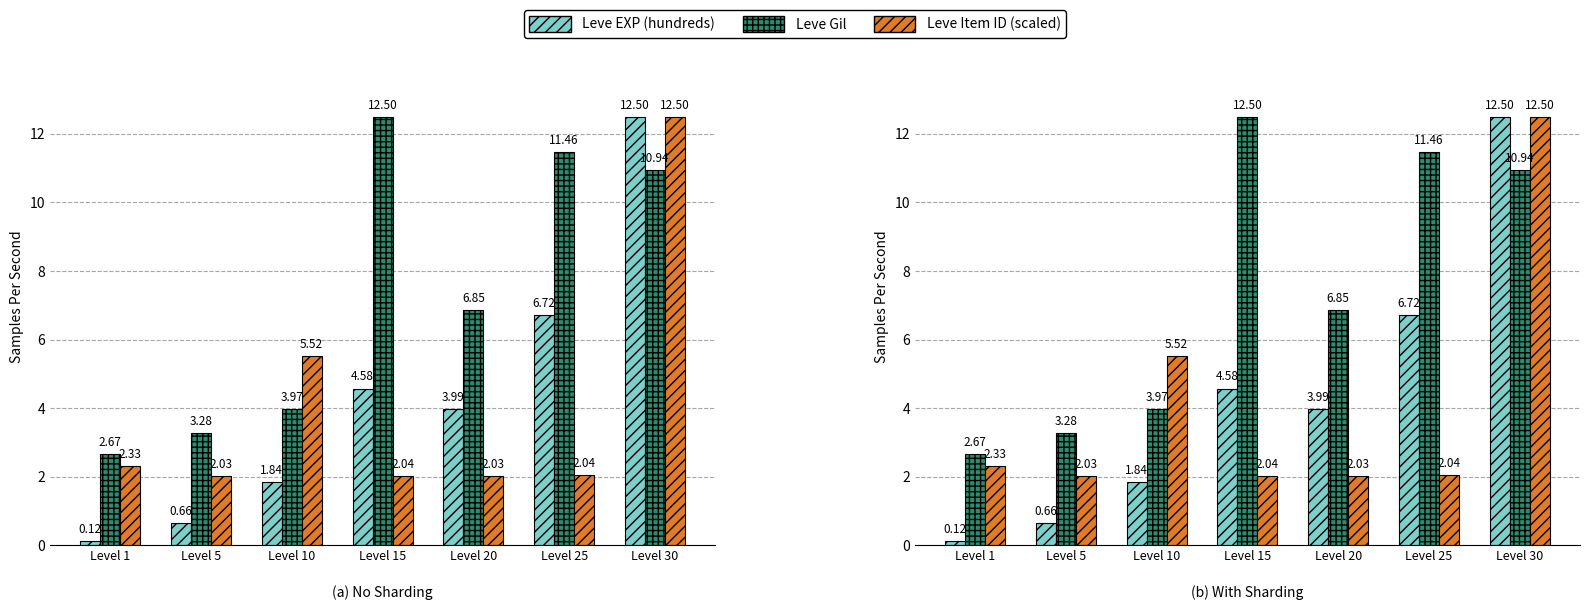

What is the value of the Leve Gil bar at the 1st from the left?

2.7